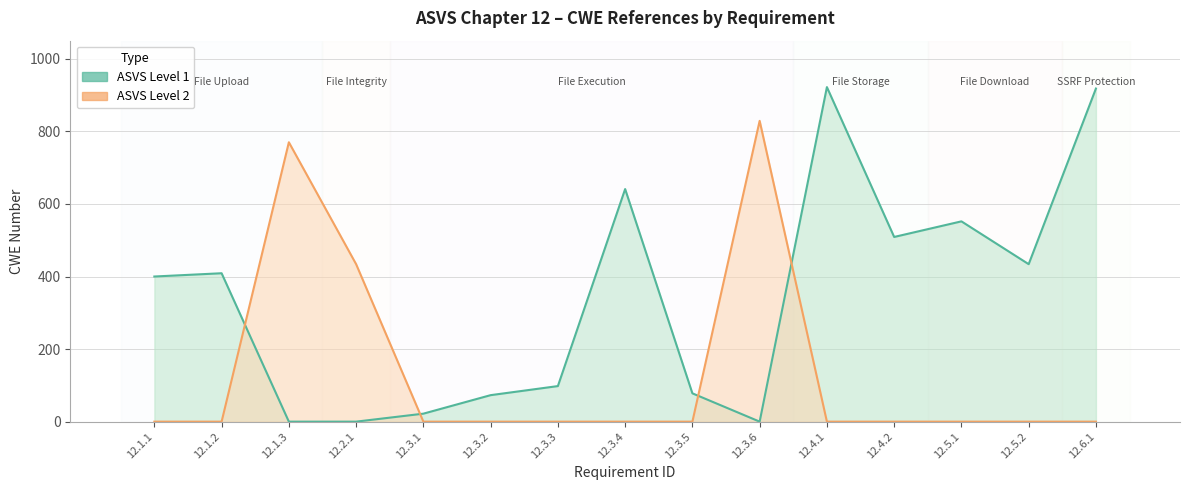

List the series in order of their peak value, highest first.

Level 1, Level 2